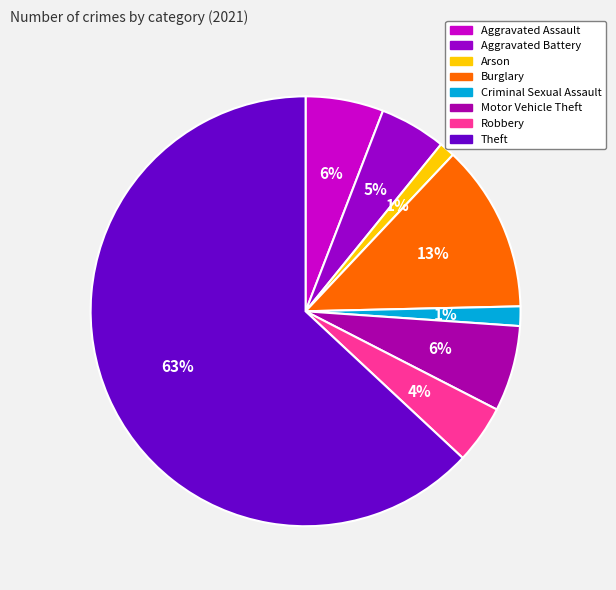

Count the number of slices in the pie.

8